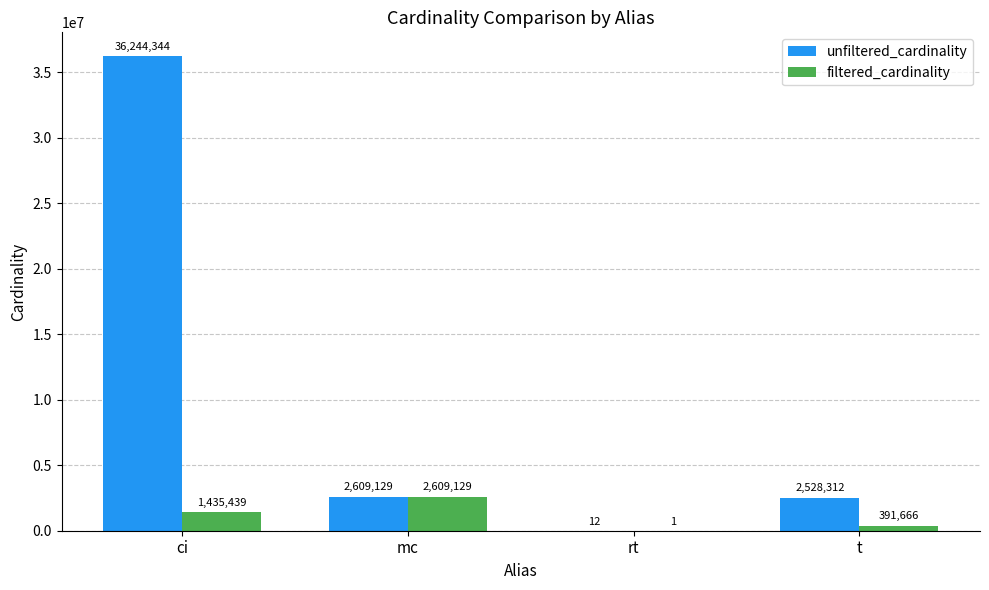

Are the bars horizontal?

No